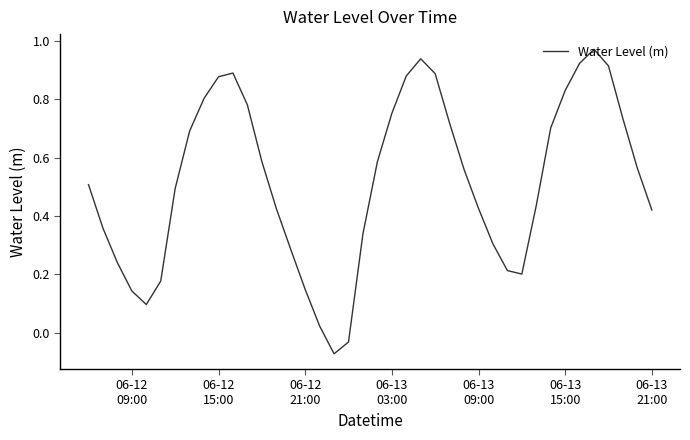

Count the number of data series in this chart.

1